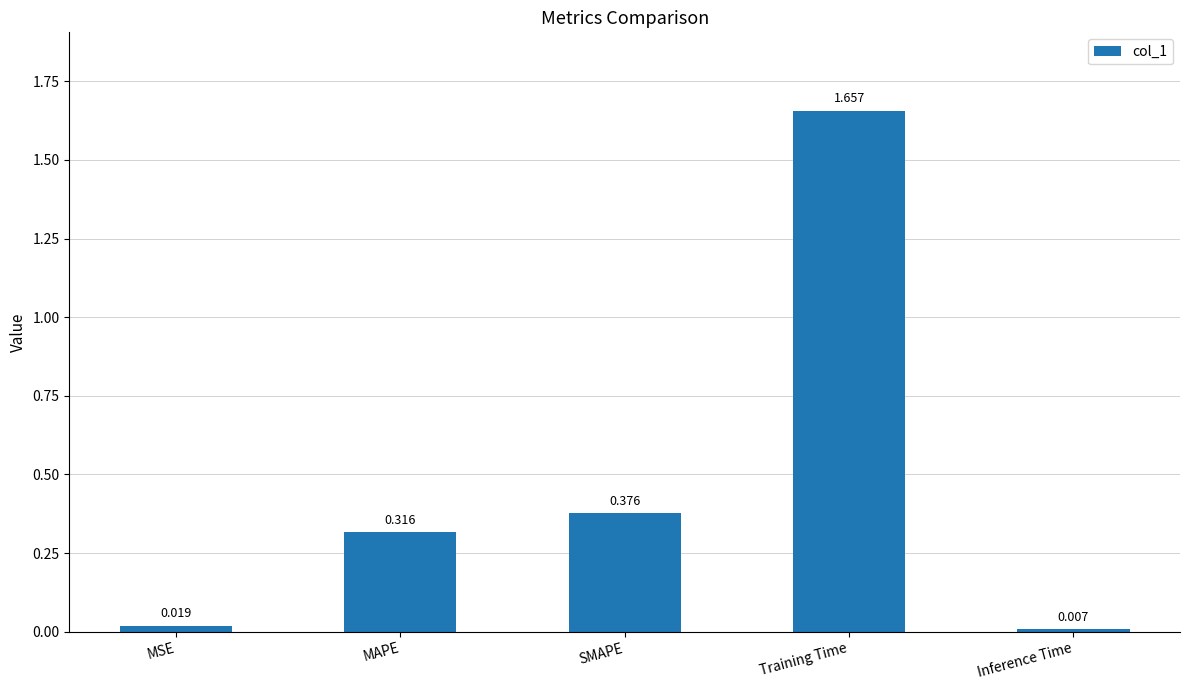

True or false: the data shows 0.1 at MAPE.

False